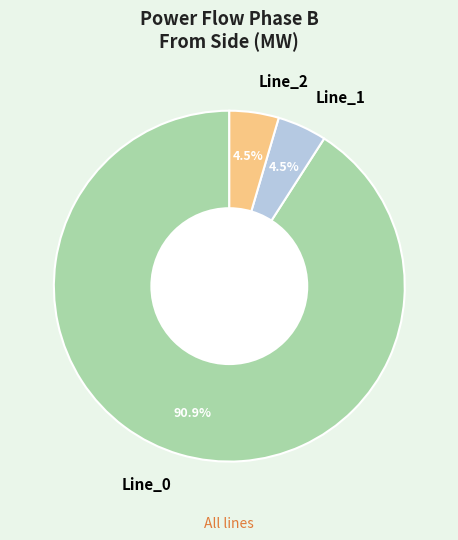

To the nearest percent, what is the difference between the Line_1 and Line_0 slice percentages?

86%